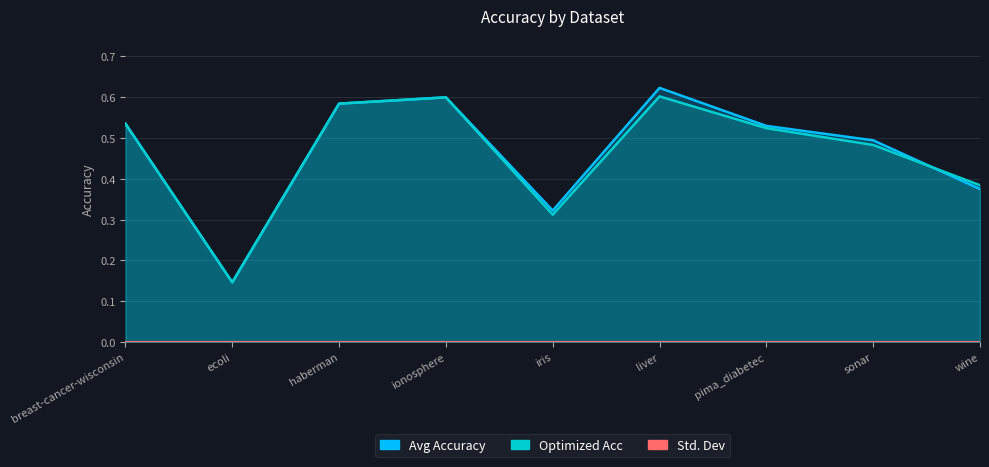

The Avg Accuracy series shows 0.3 at sonar. True or false?

False